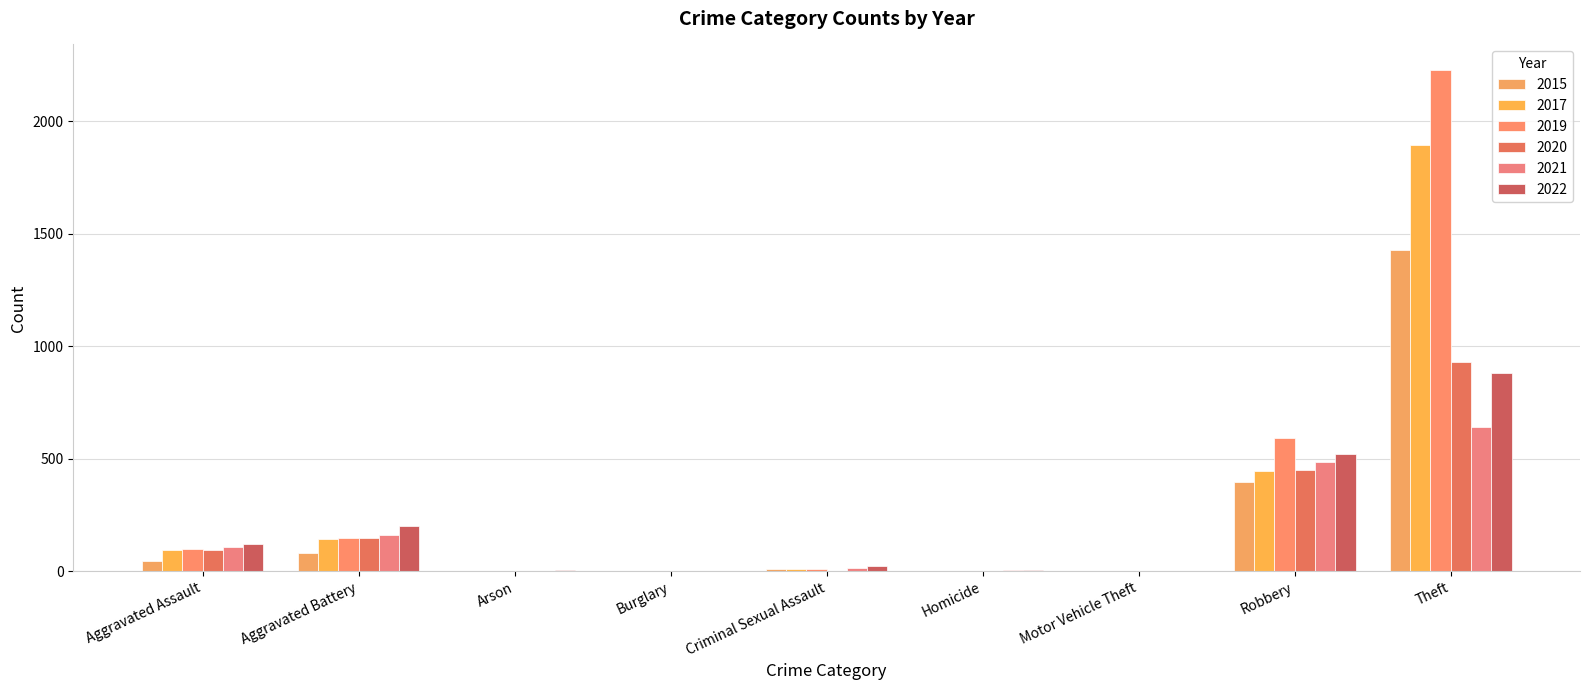

Count the number of categories in the chart.

9